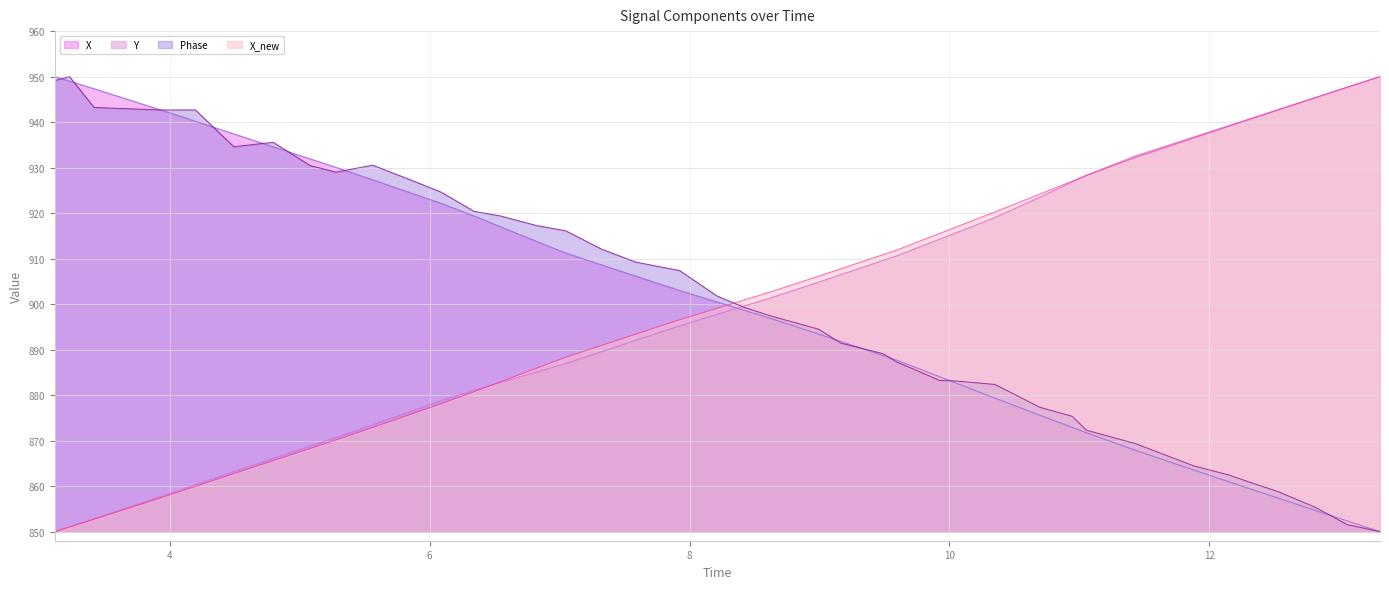

What is the average value of the Y series?

899.4